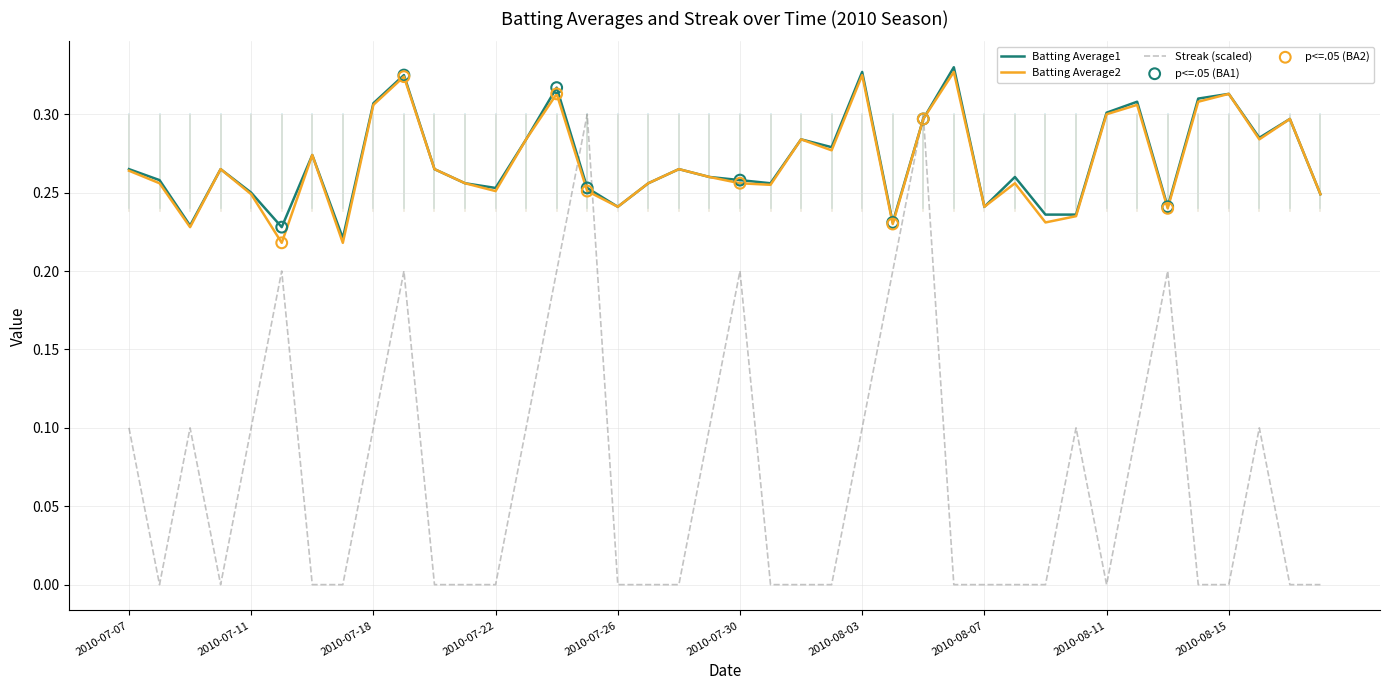

Which series has the widest spread of values?

Streak (scaled)